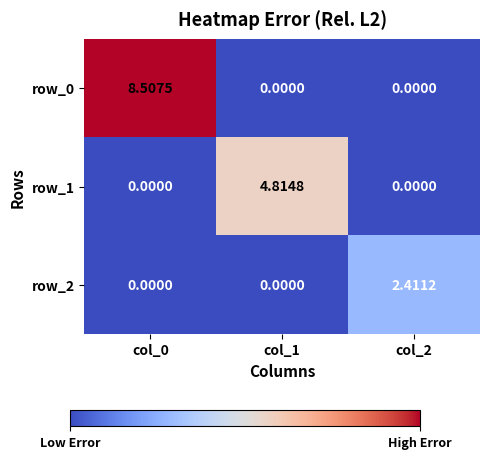

Which series changed the most between col_0 and col_1?

row_0